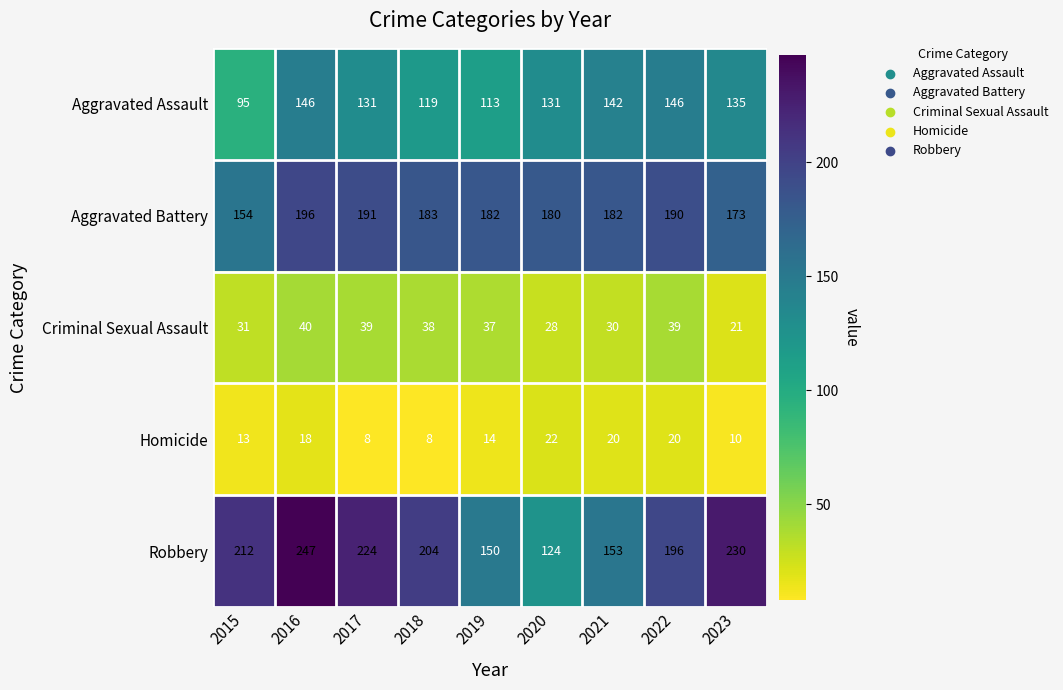

Is it true that Aggravated Battery equals 112 at 2020?

False